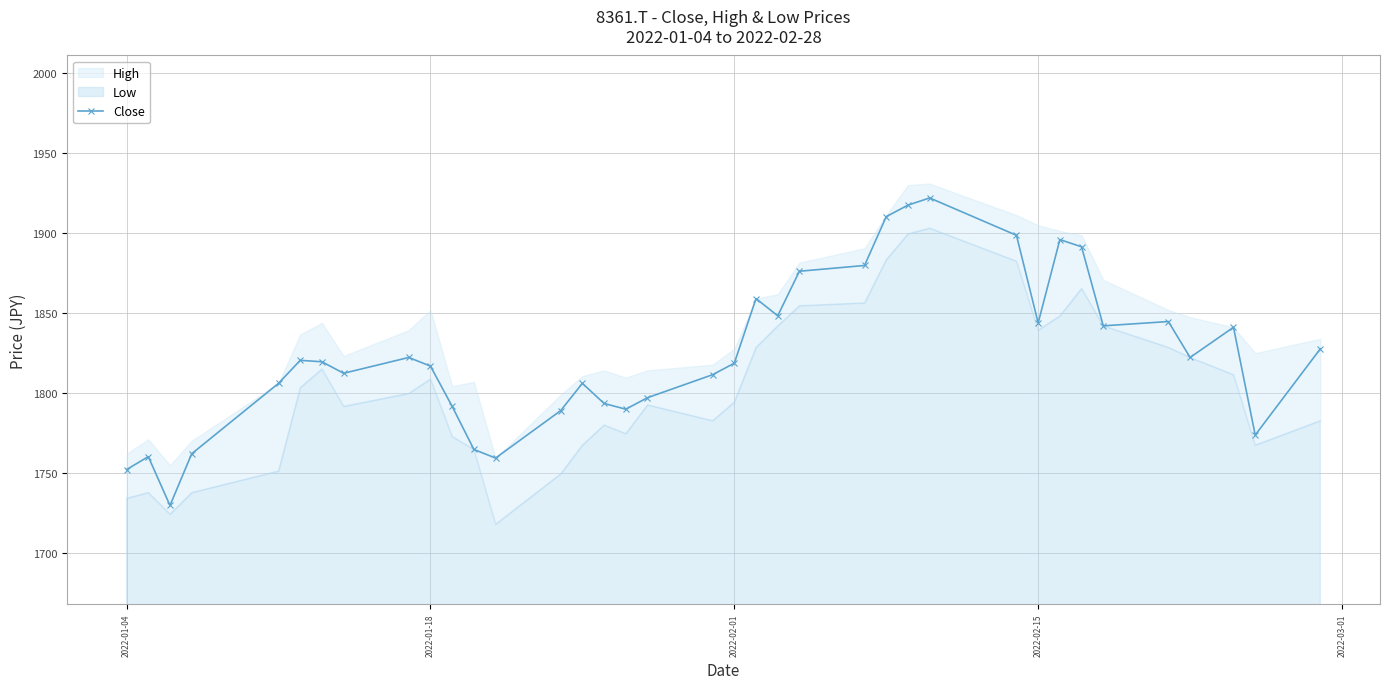

How many lines are shown in the chart?

1